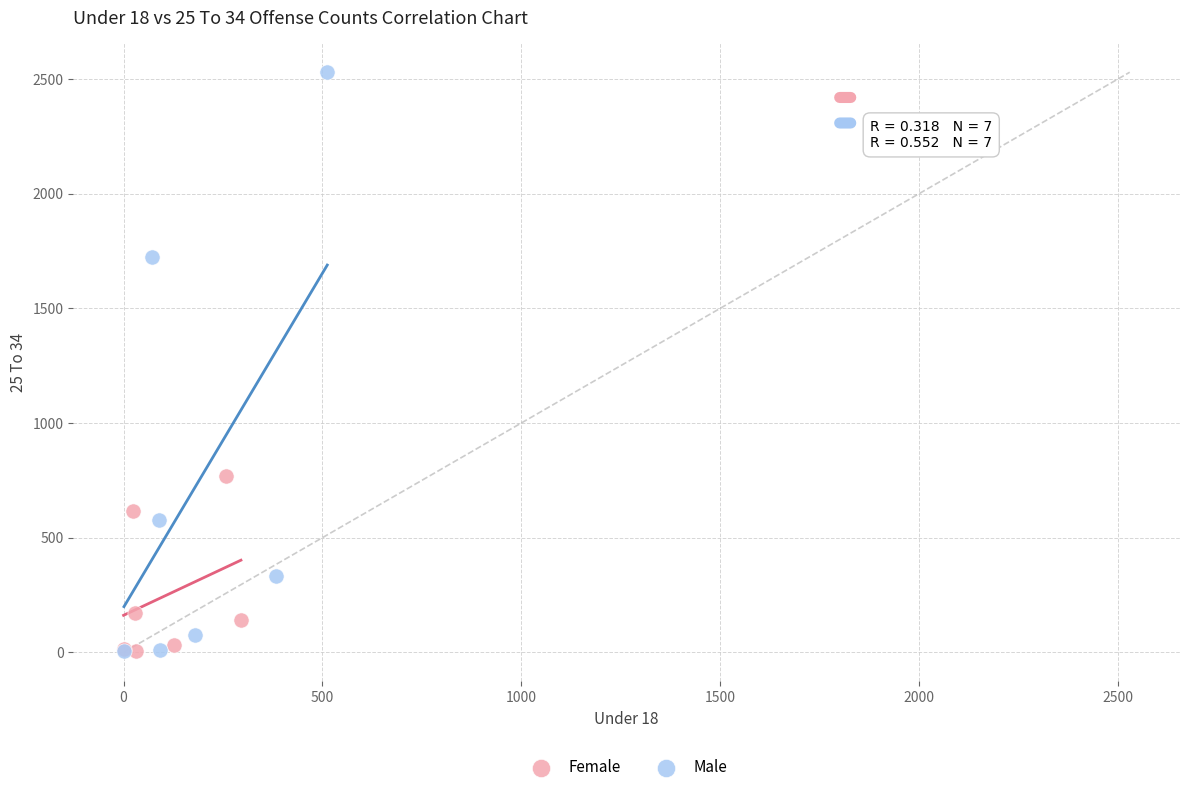

Which series contains the highest Y value?

Male